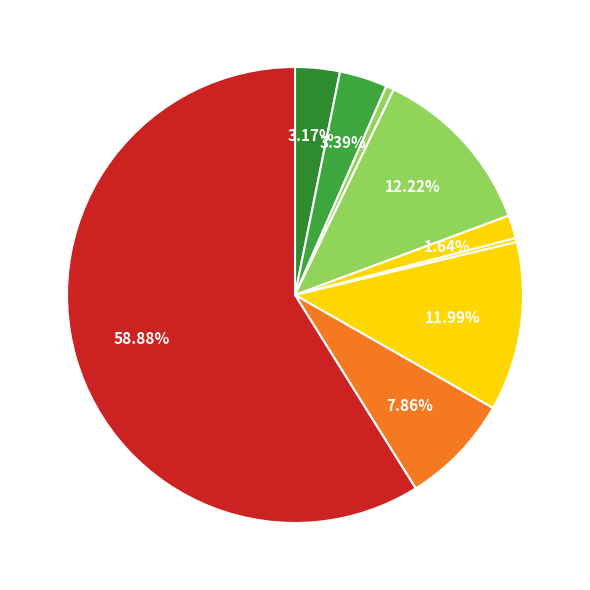

Which slice is the largest?

Theft